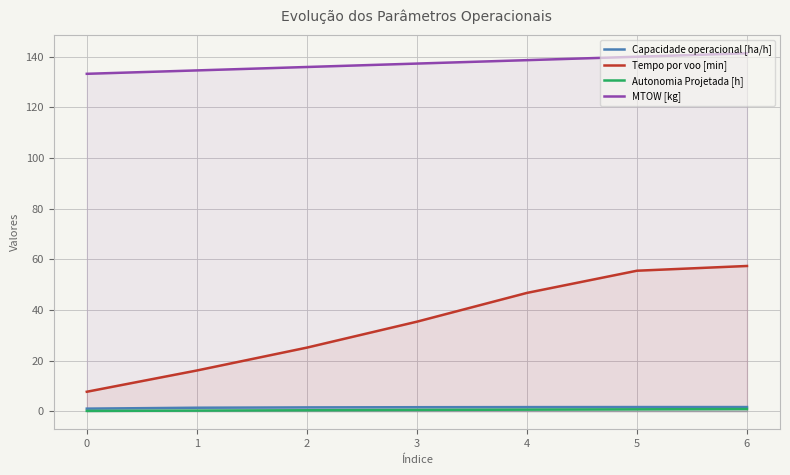

What is the value of the Capacidade operacional [ha/h] point at the 3rd from the left?

1.5